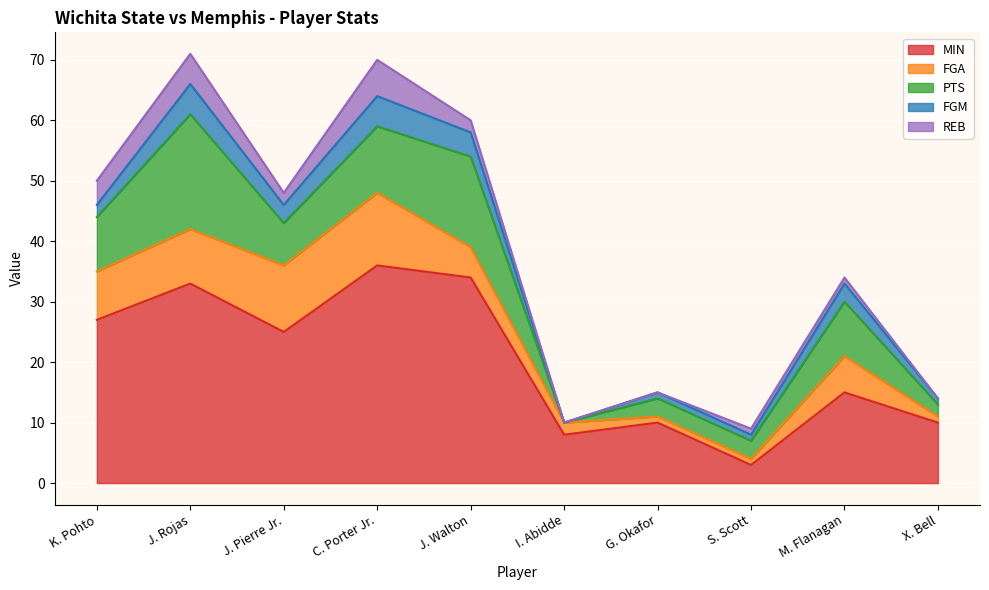

Reading left to right, extract all data points from this chart.

MIN: K. Pohto=27	J. Rojas=33	J. Pierre Jr.=25	C. Porter Jr.=36	J. Walton=34	I. Abidde=8	G. Okafor=10	S. Scott=3	M. Flanagan=15	X. Bell=10
FGA: K. Pohto=8	J. Rojas=9	J. Pierre Jr.=11	C. Porter Jr.=12	J. Walton=5	I. Abidde=2	G. Okafor=1	S. Scott=1	M. Flanagan=6	X. Bell=1
PTS: K. Pohto=9	J. Rojas=19	J. Pierre Jr.=7	C. Porter Jr.=11	J. Walton=15	I. Abidde=0	G. Okafor=3	S. Scott=3	M. Flanagan=9	X. Bell=2
FGM: K. Pohto=2	J. Rojas=5	J. Pierre Jr.=3	C. Porter Jr.=5	J. Walton=4	I. Abidde=0	G. Okafor=1	S. Scott=1	M. Flanagan=3	X. Bell=1
REB: K. Pohto=4	J. Rojas=5	J. Pierre Jr.=2	C. Porter Jr.=6	J. Walton=2	I. Abidde=0	G. Okafor=0	S. Scott=1	M. Flanagan=1	X. Bell=0